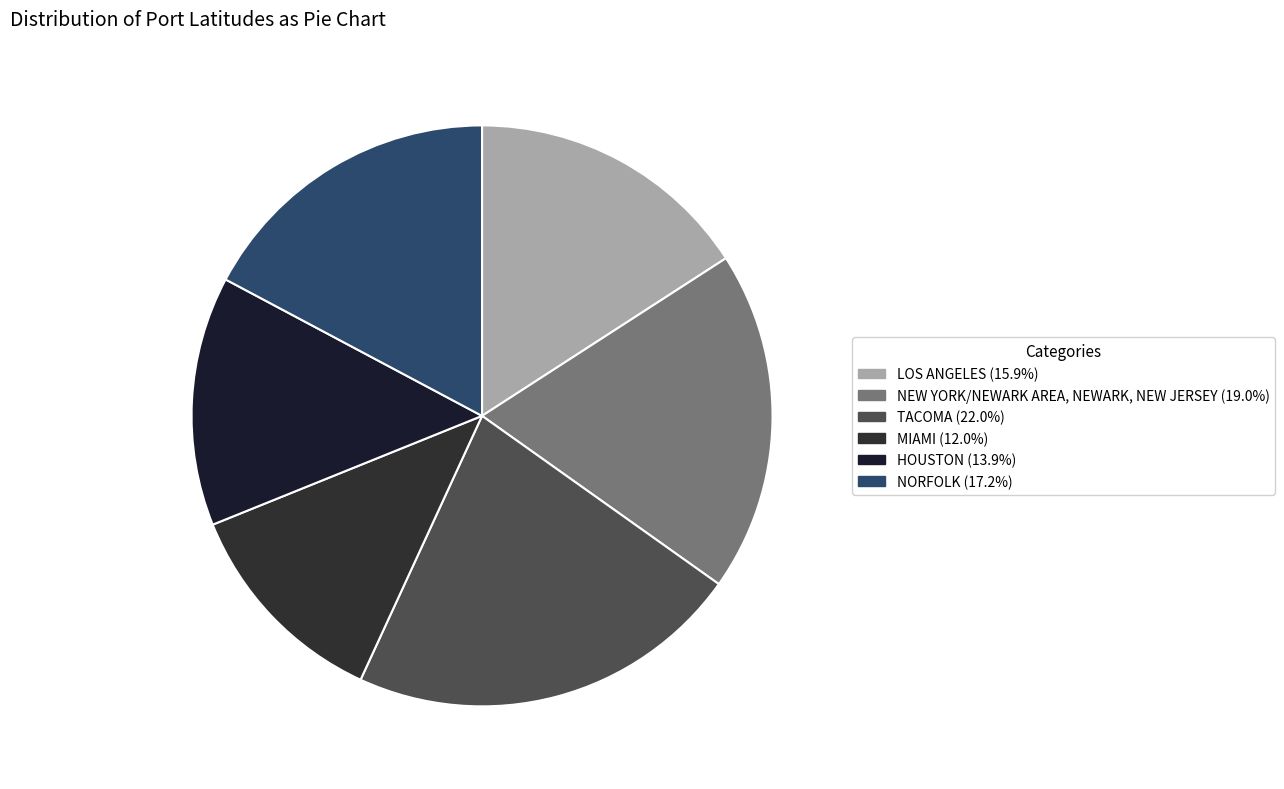

Which category has the biggest portion of the pie?

TACOMA